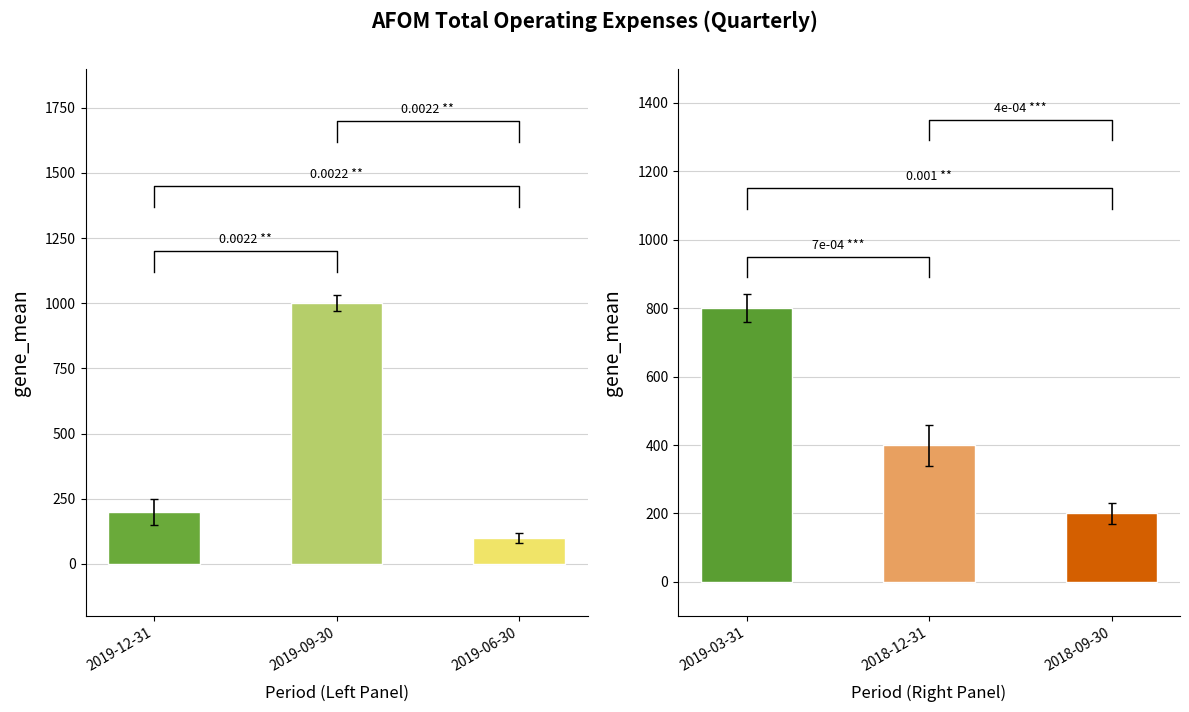

What is the value of the Interest Expense bar at the 4th from the left?

800